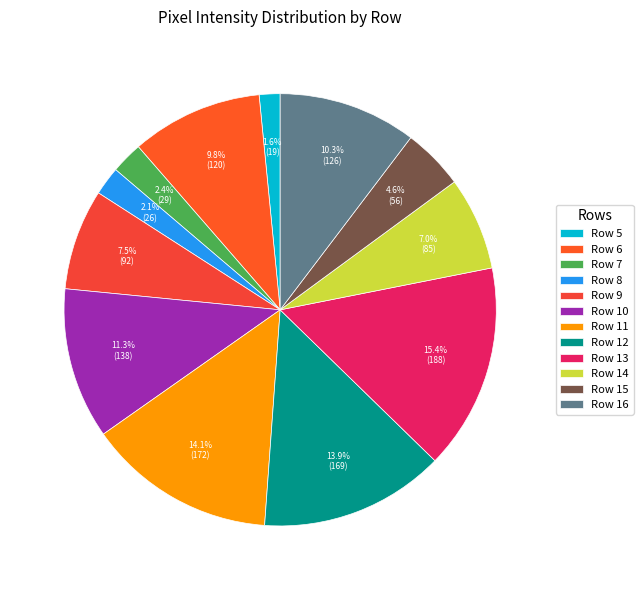

To the nearest percent, what portion does Row 8 represent?

2%